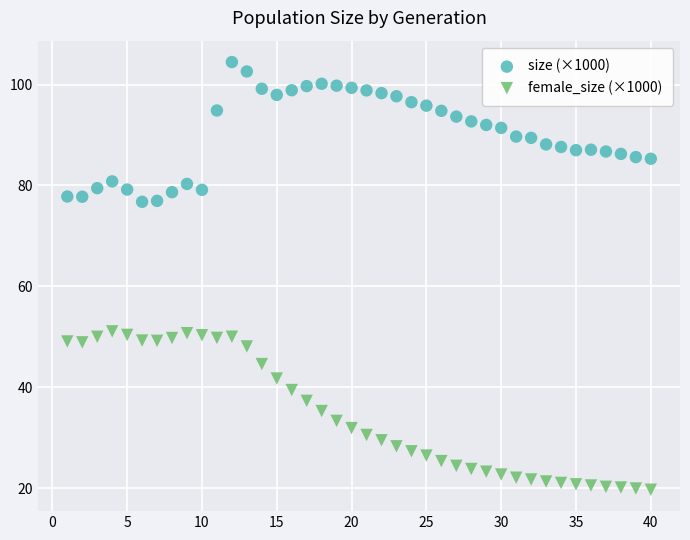

Across all data points, what is the range of Y values (max minus min)?

84.8